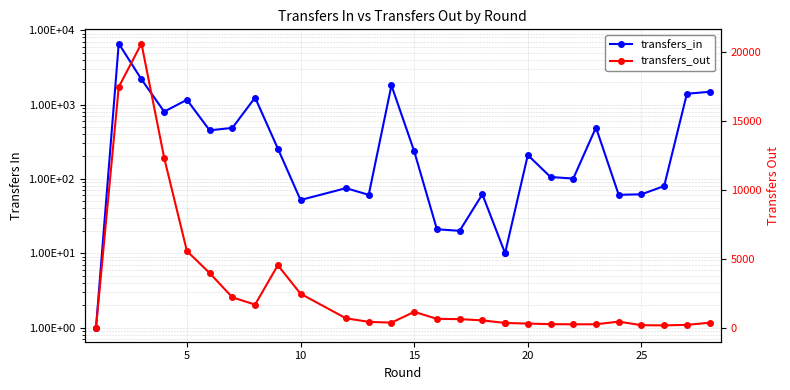

Which series ends up on top after the final intersection of transfers_out and transfers_in?

transfers_in